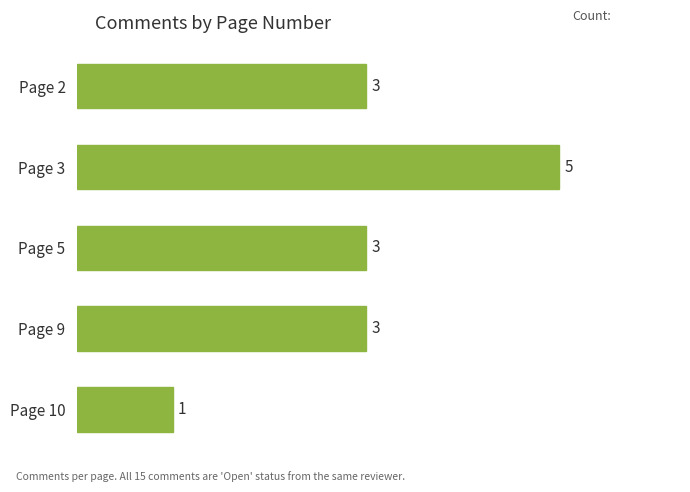

Reading top to bottom, extract all data points from this chart.

3	5	3	3	1